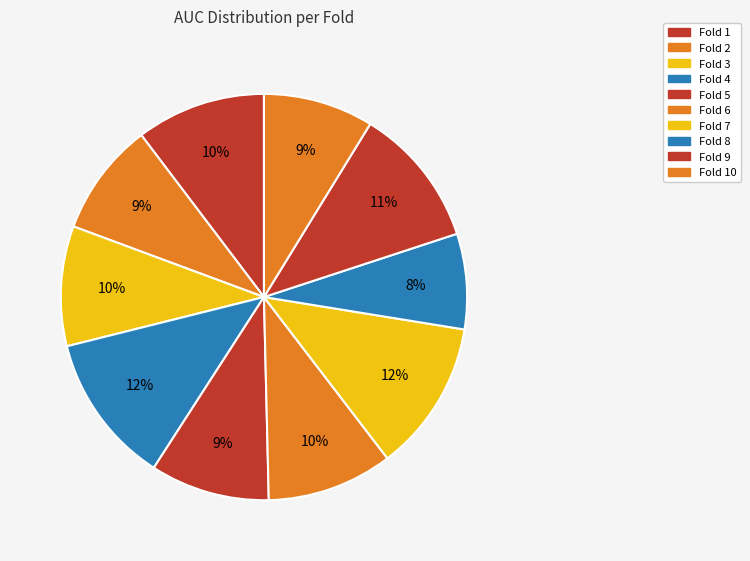

To the nearest percent, what percentage of the pie is Fold 6?

10%